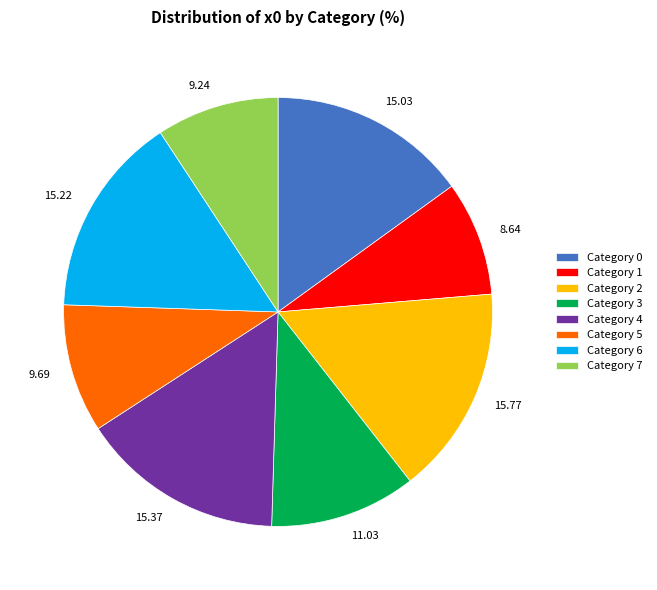

Is there any slice that represents more than half of the pie?

No